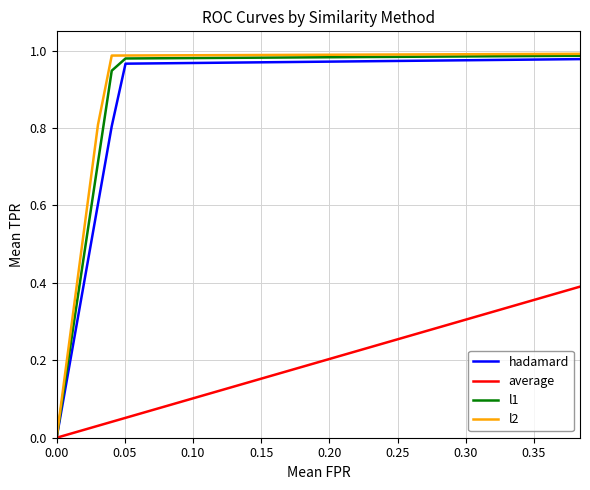

Which series has the widest spread of values?

l2